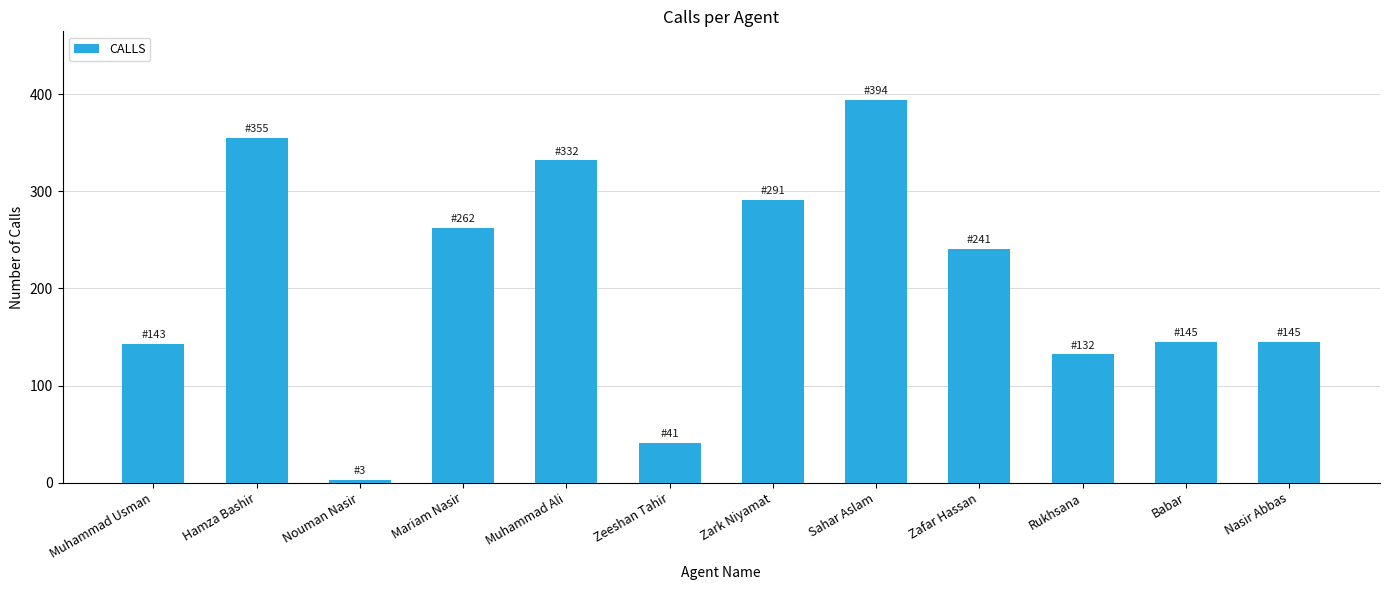

What is the ratio of the value at Muhammad Ali to the value at Hamza Bashir?

0.9